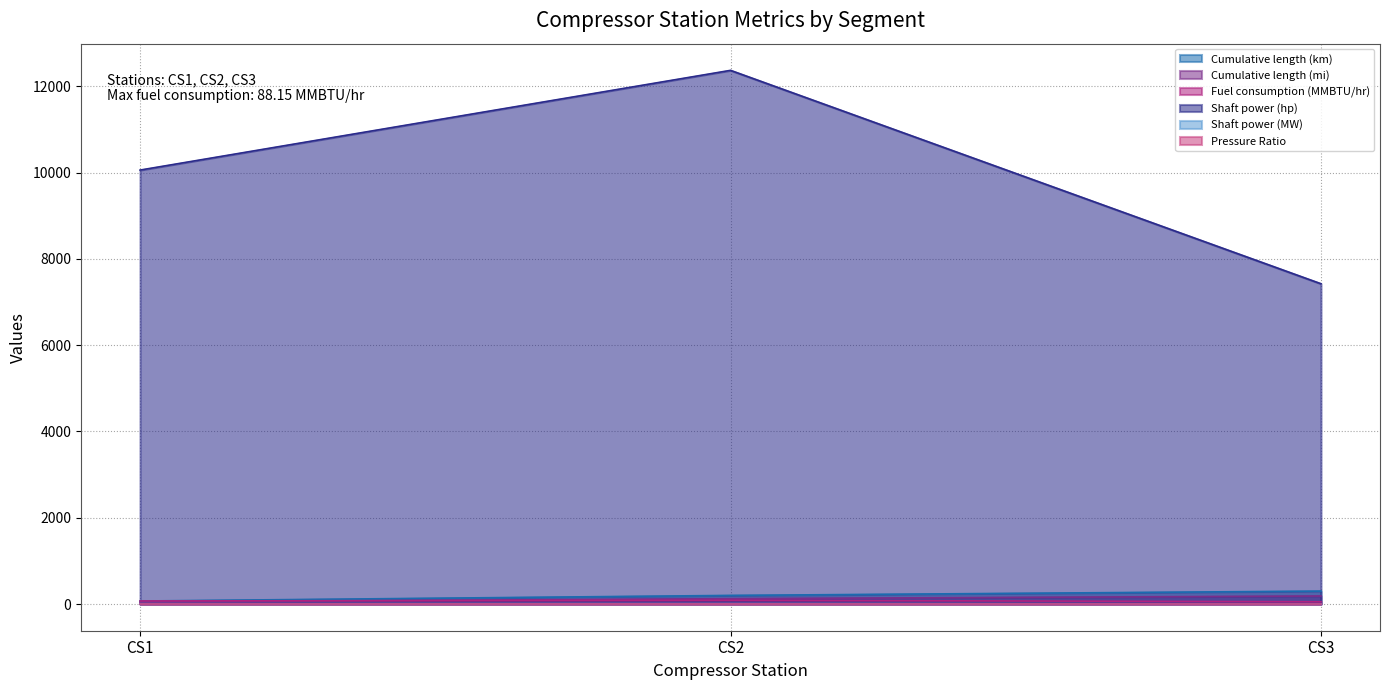

What is the average value of the Cumulative length (km) series?

190.0